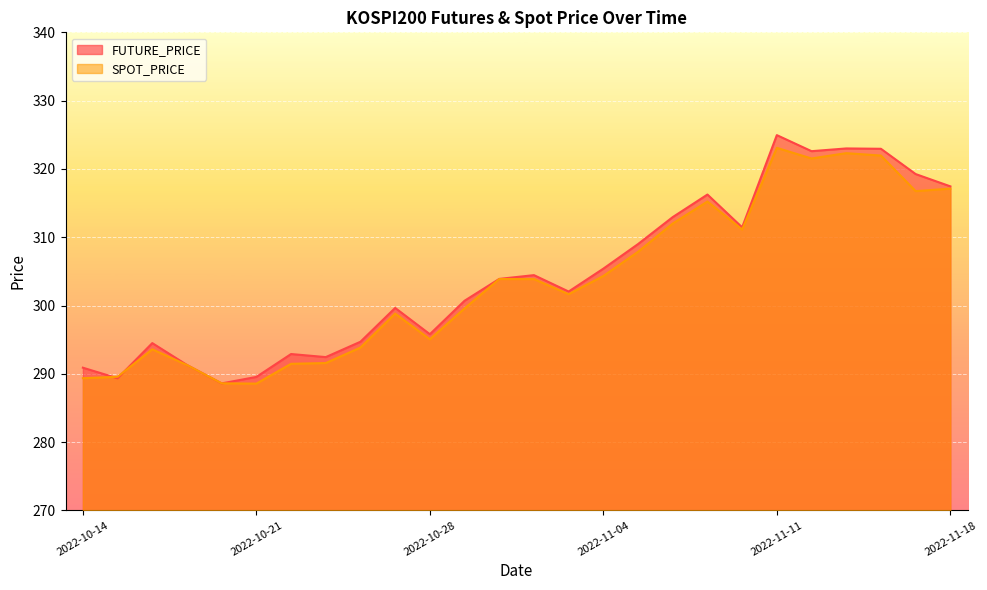

True or false: FUTURE_PRICE and SPOT_PRICE intersect in this chart.

True